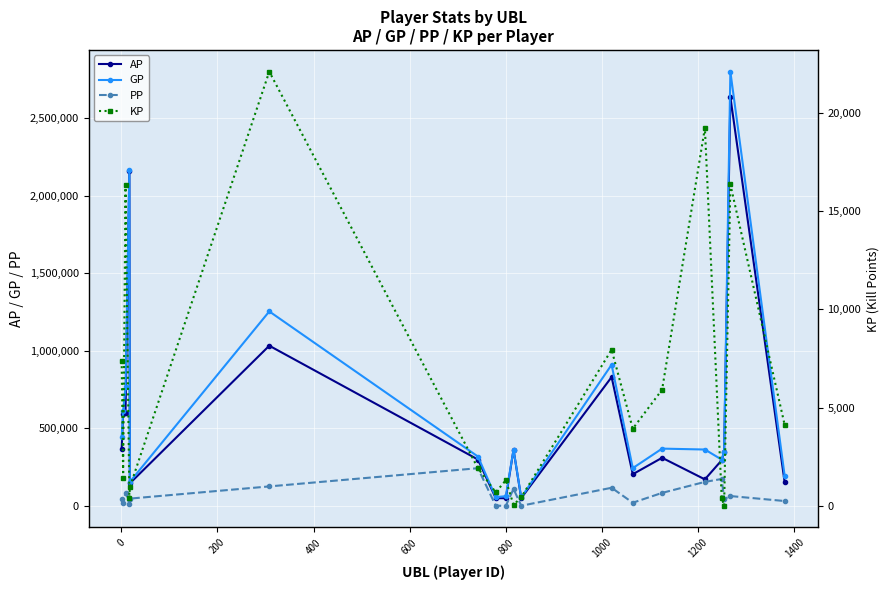

What is the value of the PP point at the 1st from the left?

42227